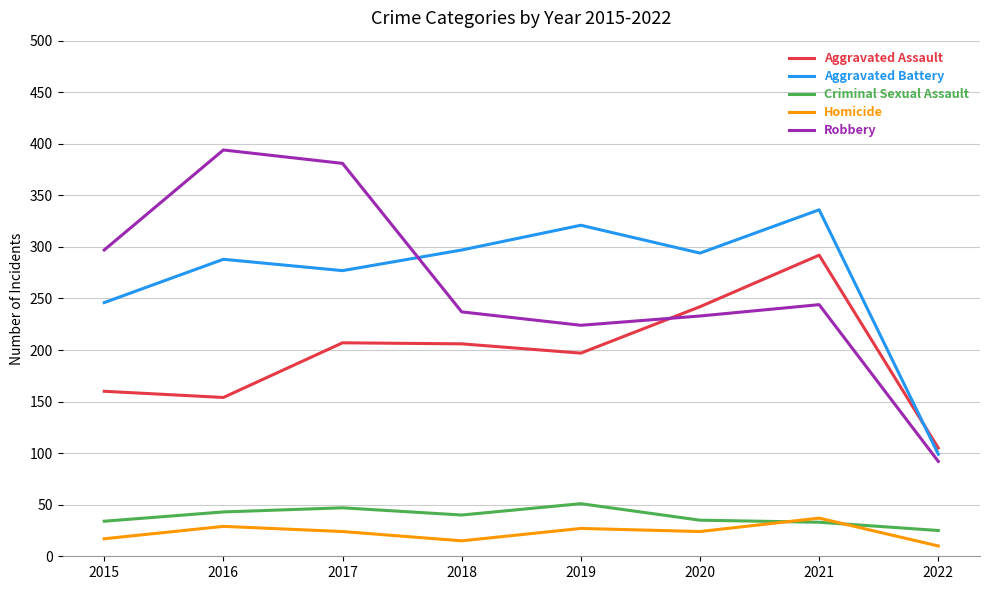

In Robbery, how many points are higher than both neighbors (excluding endpoints)?

2